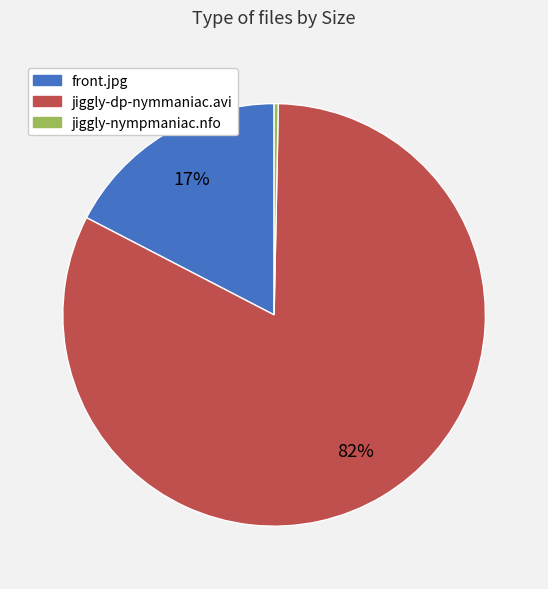

To the nearest percent, what portion does front.jpg represent?

17%